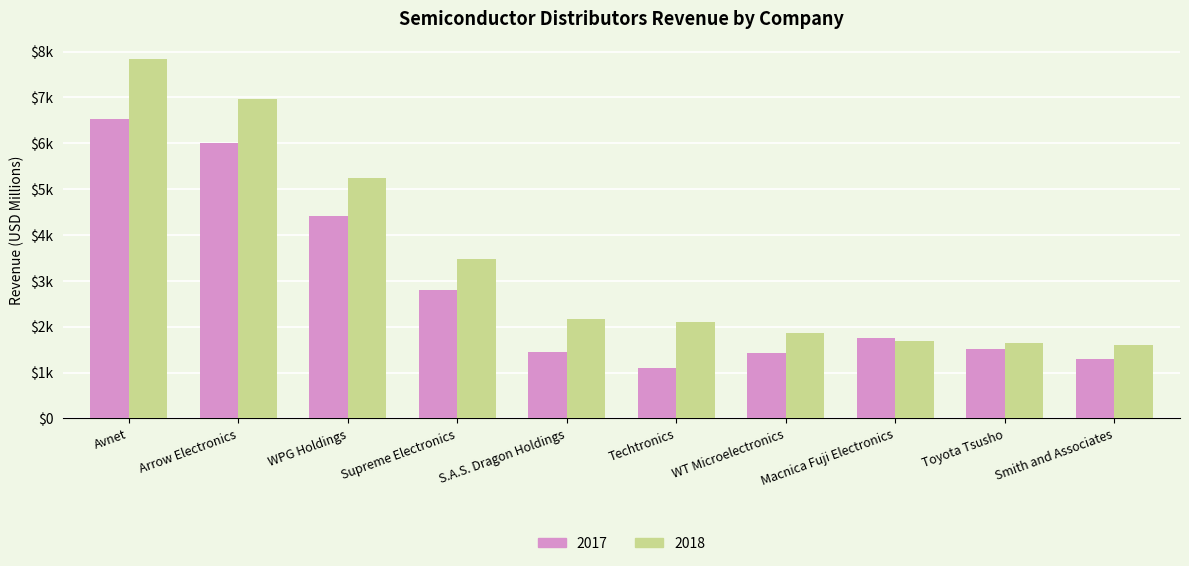

What are all the series names shown in the legend?

2017, 2018